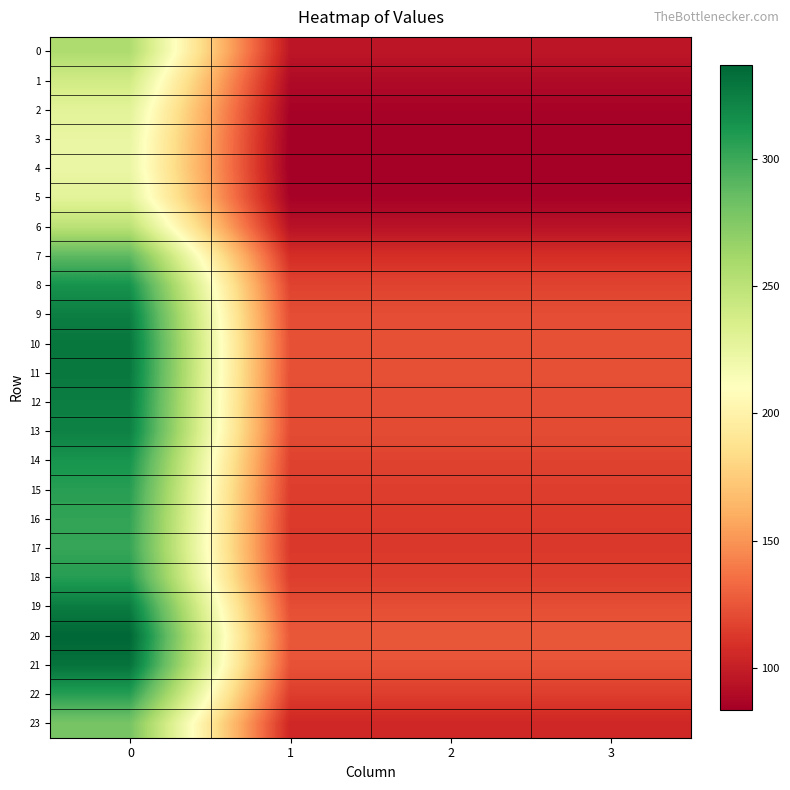

List the series in order of their peak value, highest first.

20, 21, 10, 11, 19, 12, 9, 13, 8, 14, 18, 22, 15, 16, 17, 7, 23, 0, 6, 1, 2, 5, 3, 4